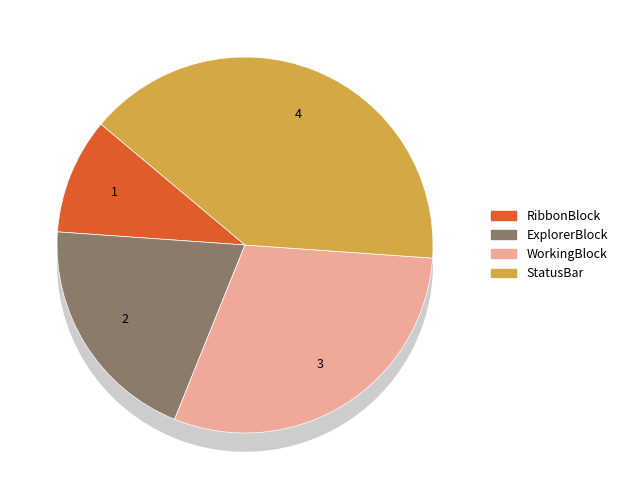

Count the number of slices in the pie.

4